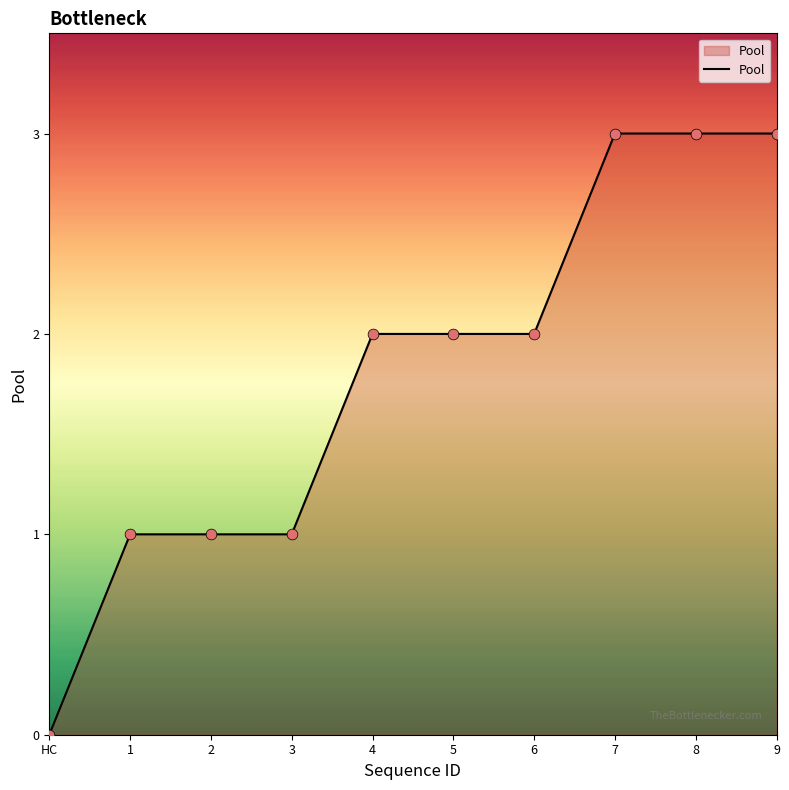

Approximately how many times larger is the value at 7 compared to 3?

3.0